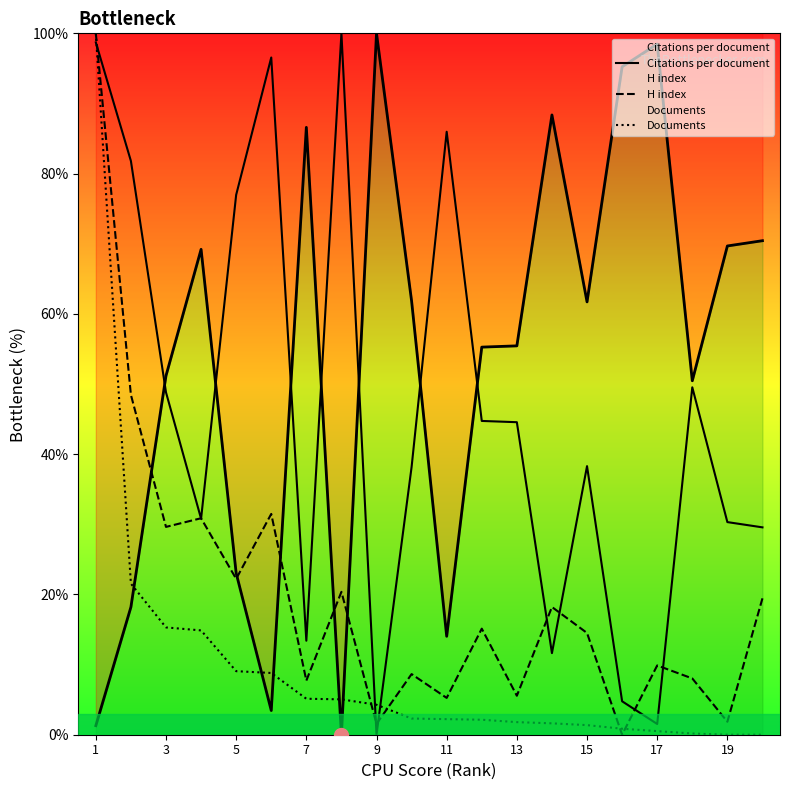

How many values in the H index series are below 15?

10